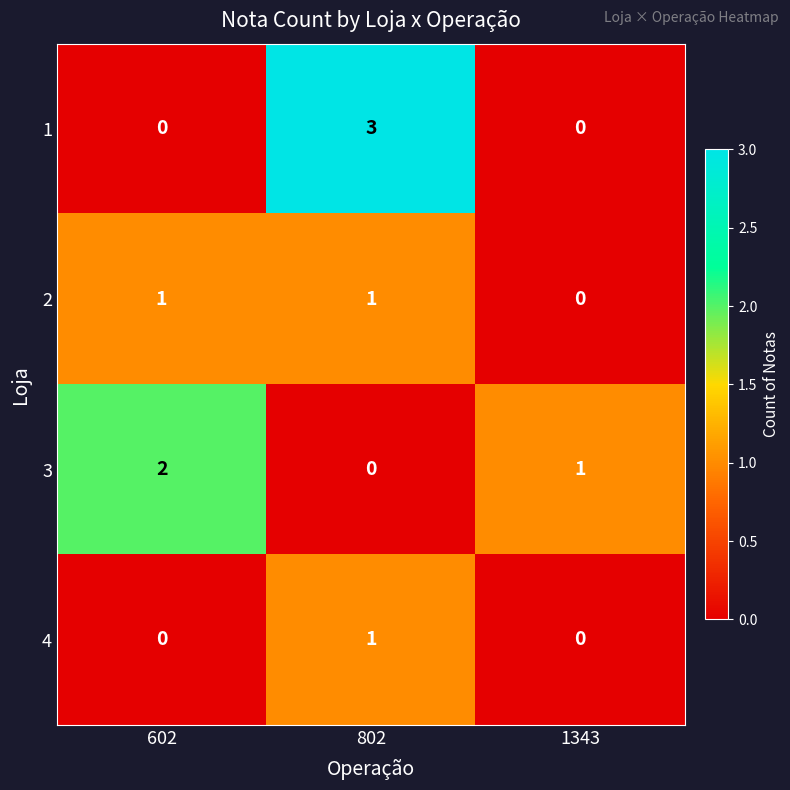

Reading left to right, what are all the values shown in this chart?

1: 0	3	0
2: 1	1	0
3: 2	0	1
4: 0	1	0